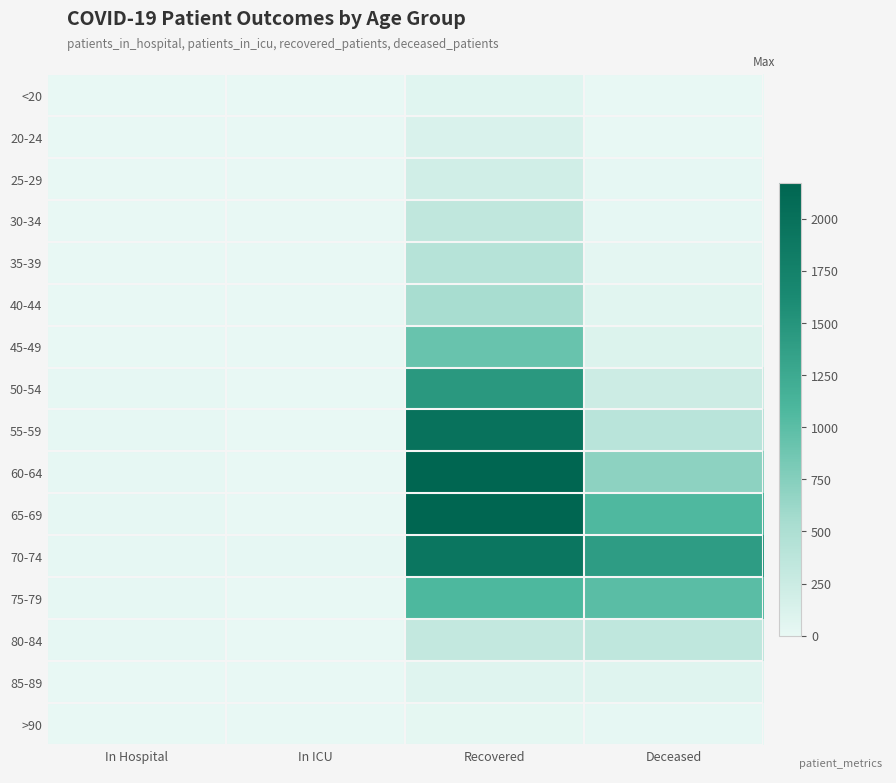

Reading left to right, extract all data points from this chart.

<20: In Hospital=1	In ICU=0	Recovered=63	Deceased=8
20-24: In Hospital=2	In ICU=1	Recovered=122	Deceased=2
25-29: In Hospital=0	In ICU=1	Recovered=198	Deceased=13
30-34: In Hospital=2	In ICU=0	Recovered=334	Deceased=14
35-39: In Hospital=3	In ICU=1	Recovered=423	Deceased=27
40-44: In Hospital=1	In ICU=1	Recovered=534	Deceased=55
45-49: In Hospital=4	In ICU=2	Recovered=918	Deceased=99
50-54: In Hospital=11	In ICU=3	Recovered=1457	Deceased=232
55-59: In Hospital=9	In ICU=5	Recovered=1978	Deceased=397
60-64: In Hospital=14	In ICU=6	Recovered=2169	Deceased=696
65-69: In Hospital=16	In ICU=4	Recovered=2153	Deceased=1073
70-74: In Hospital=16	In ICU=16	Recovered=1923	Deceased=1398
75-79: In Hospital=14	In ICU=7	Recovered=1082	Deceased=1006
80-84: In Hospital=11	In ICU=4	Recovered=313	Deceased=342
85-89: In Hospital=3	In ICU=2	Recovered=73	Deceased=75
>90: In Hospital=1	In ICU=1	Recovered=17	Deceased=9